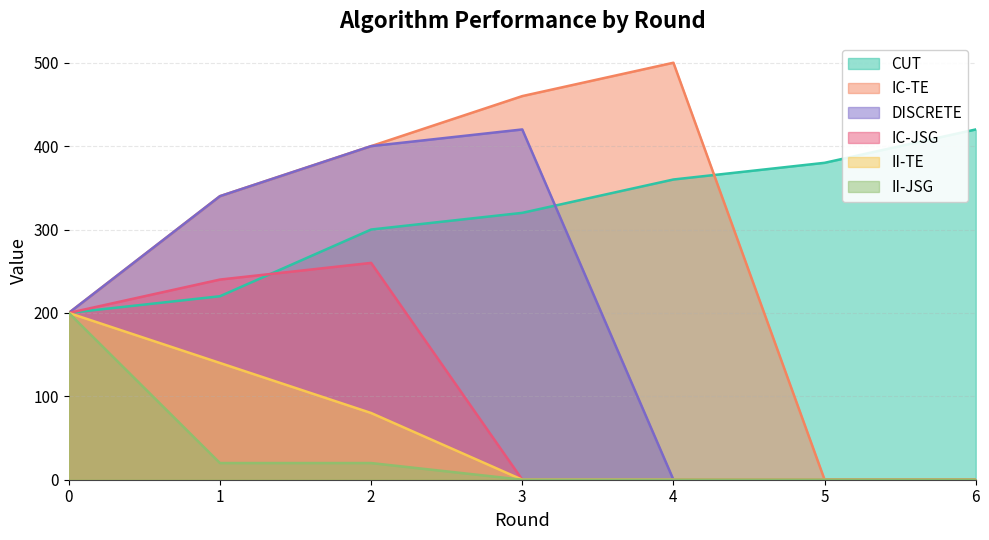

Does the chart have visible grid lines?

Yes